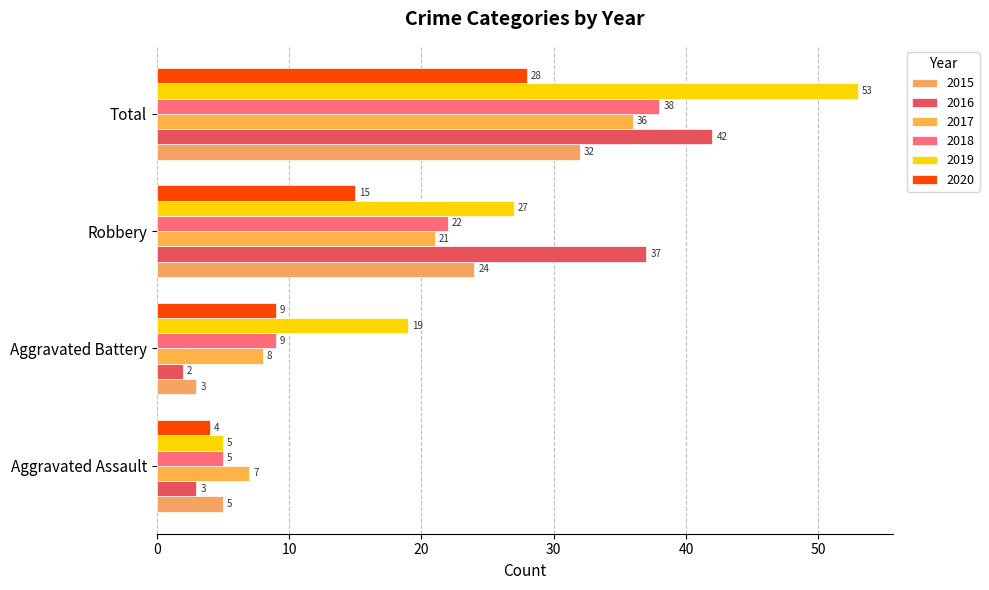

Reading left to right, list all the values displayed in this chart.

2015: Aggravated Assault=5	Aggravated Battery=3	Robbery=24	Total=32
2016: Aggravated Assault=3	Aggravated Battery=2	Robbery=37	Total=42
2017: Aggravated Assault=7	Aggravated Battery=8	Robbery=21	Total=36
2018: Aggravated Assault=5	Aggravated Battery=9	Robbery=22	Total=38
2019: Aggravated Assault=5	Aggravated Battery=19	Robbery=27	Total=53
2020: Aggravated Assault=4	Aggravated Battery=9	Robbery=15	Total=28